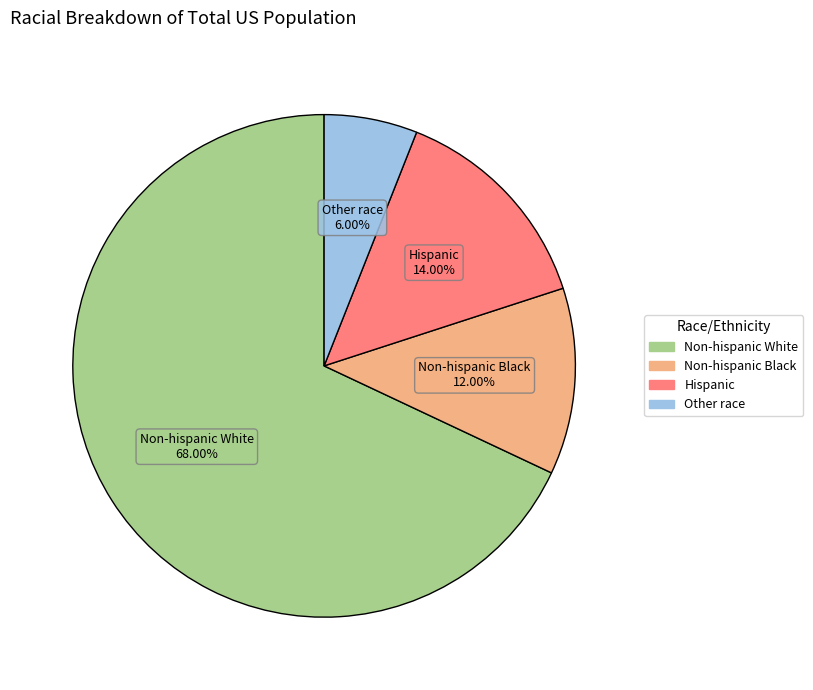

To the nearest percent, what percentage of the pie is Non-hispanic Black?

12%